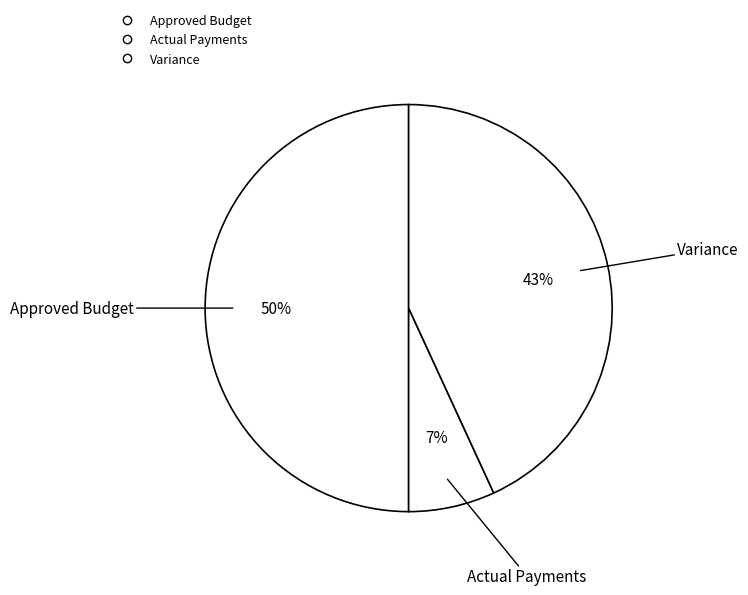

Which slice is the smallest?

Actual Payments